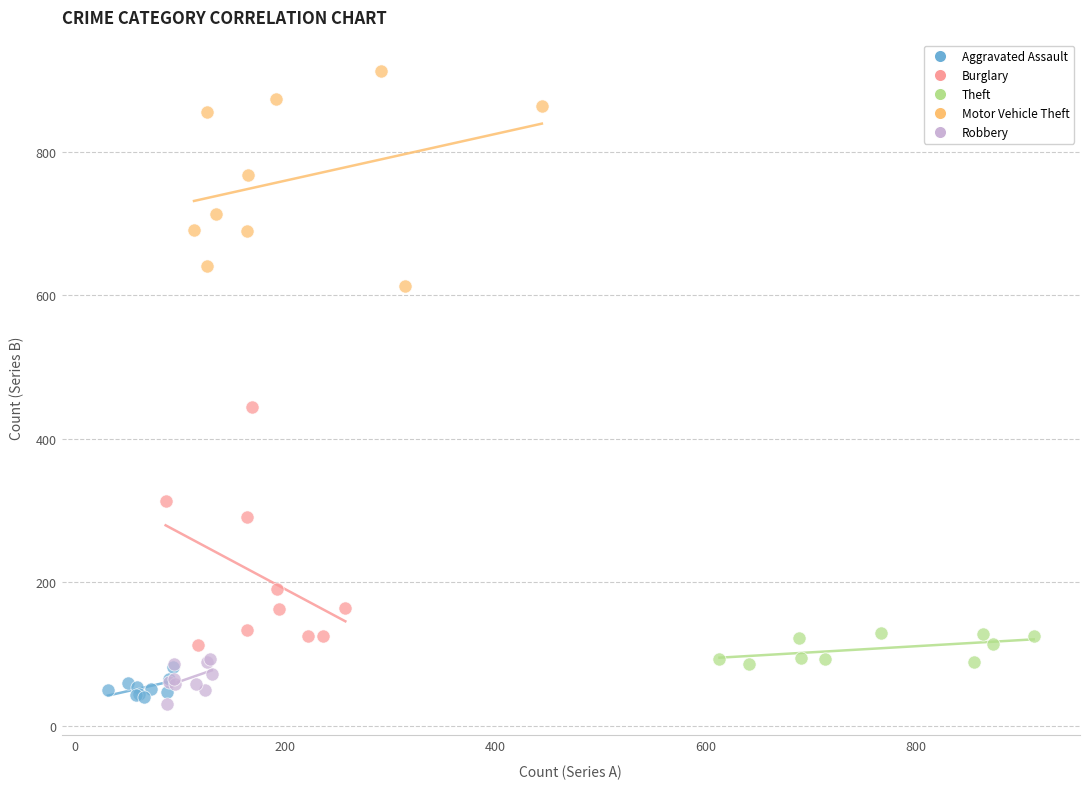

Which series has the widest spread of Y values?

Burglary